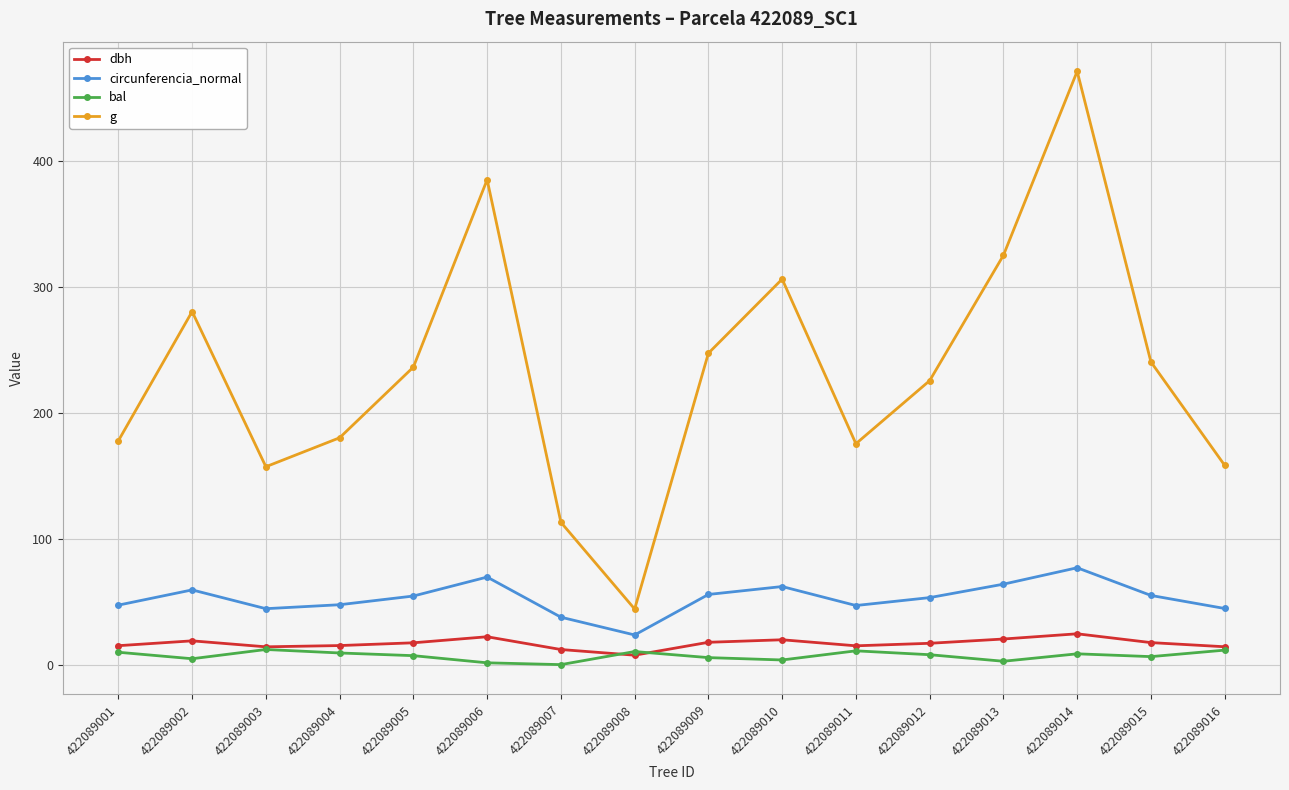

Which series changed the most between 422089011 and 422089012?

g